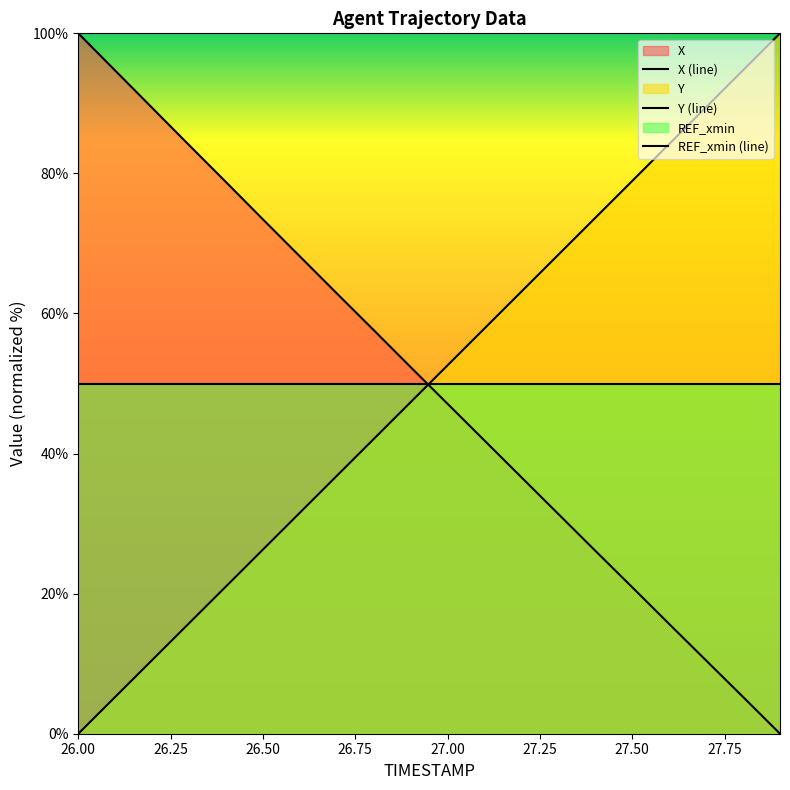

How many distinct data groups are displayed?

3